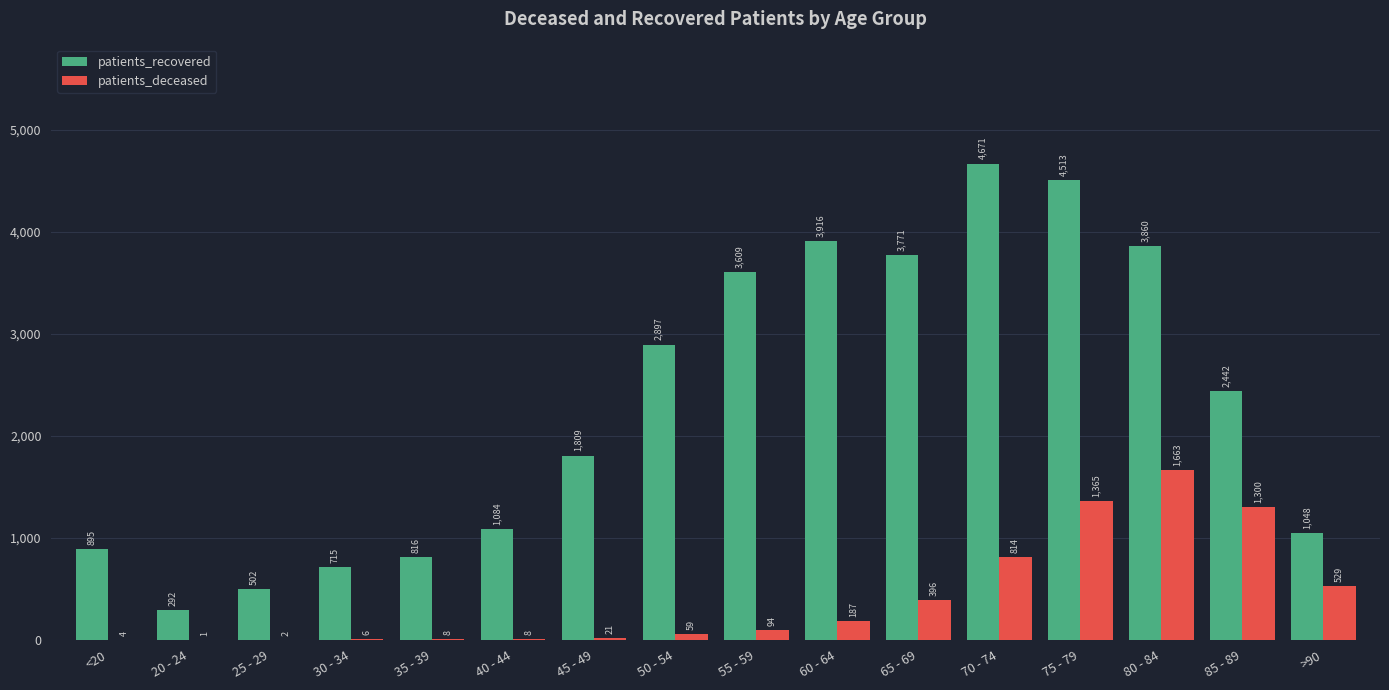

Which label corresponds to the largest value in the chart?

70 - 74